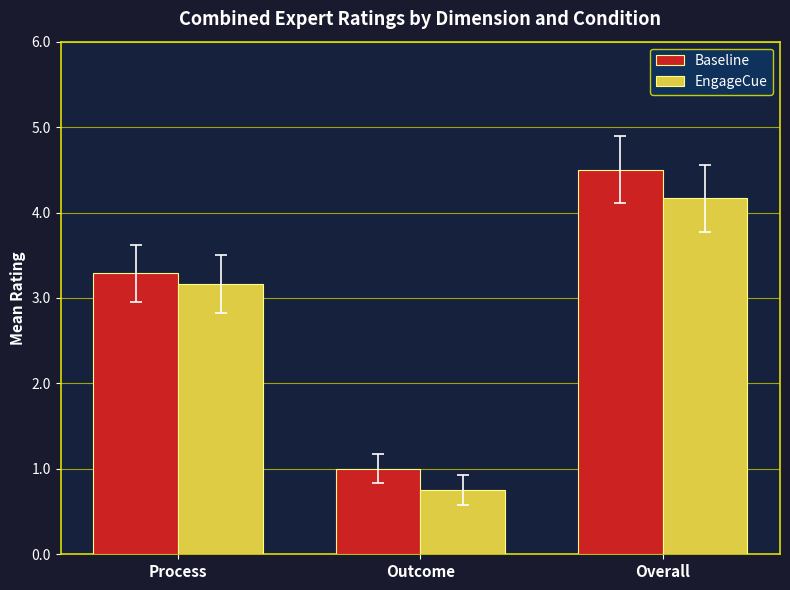

List the series in order of their overall mean, lowest first.

EngageCue, Baseline